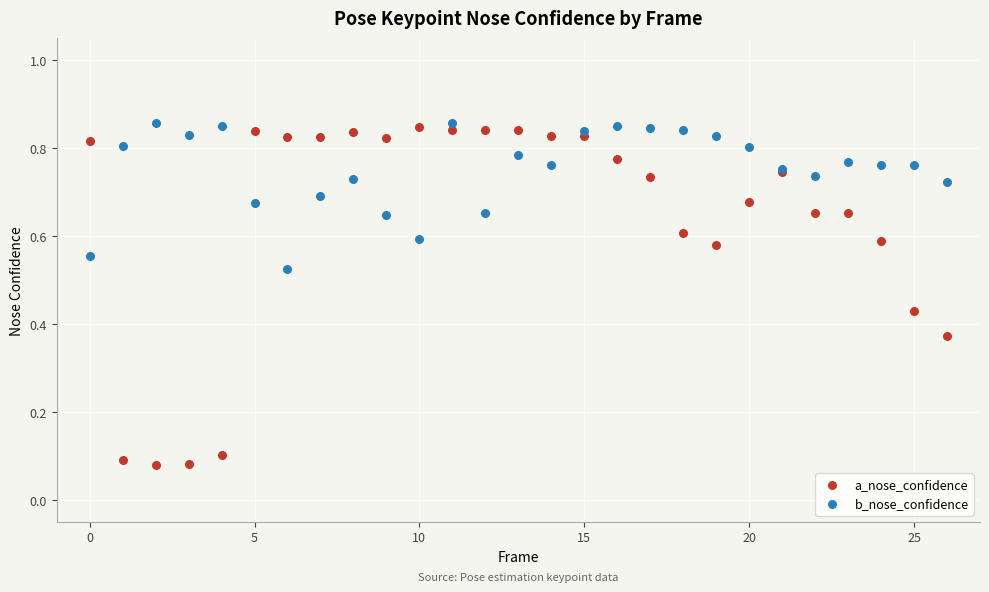

Which series has the widest spread of Y values?

a_nose_confidence